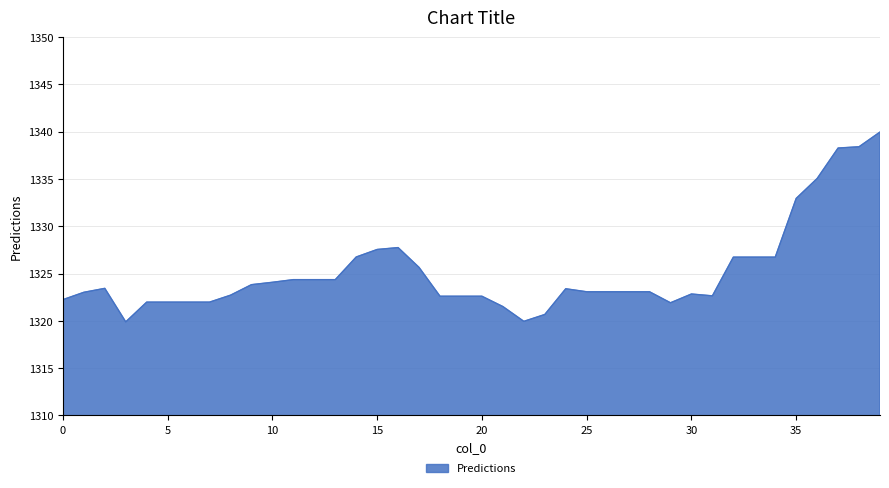

What is the minimum value shown in the chart?

1319.9